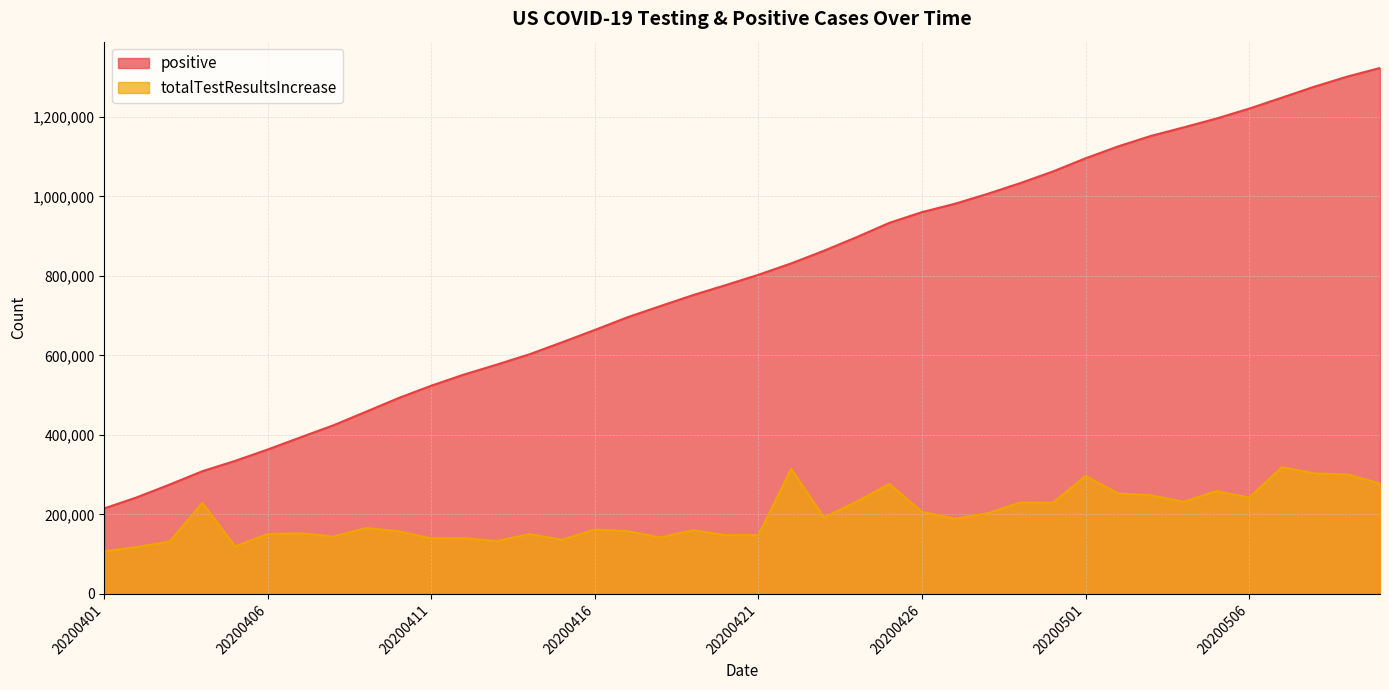

Which series has the widest spread of values?

positive